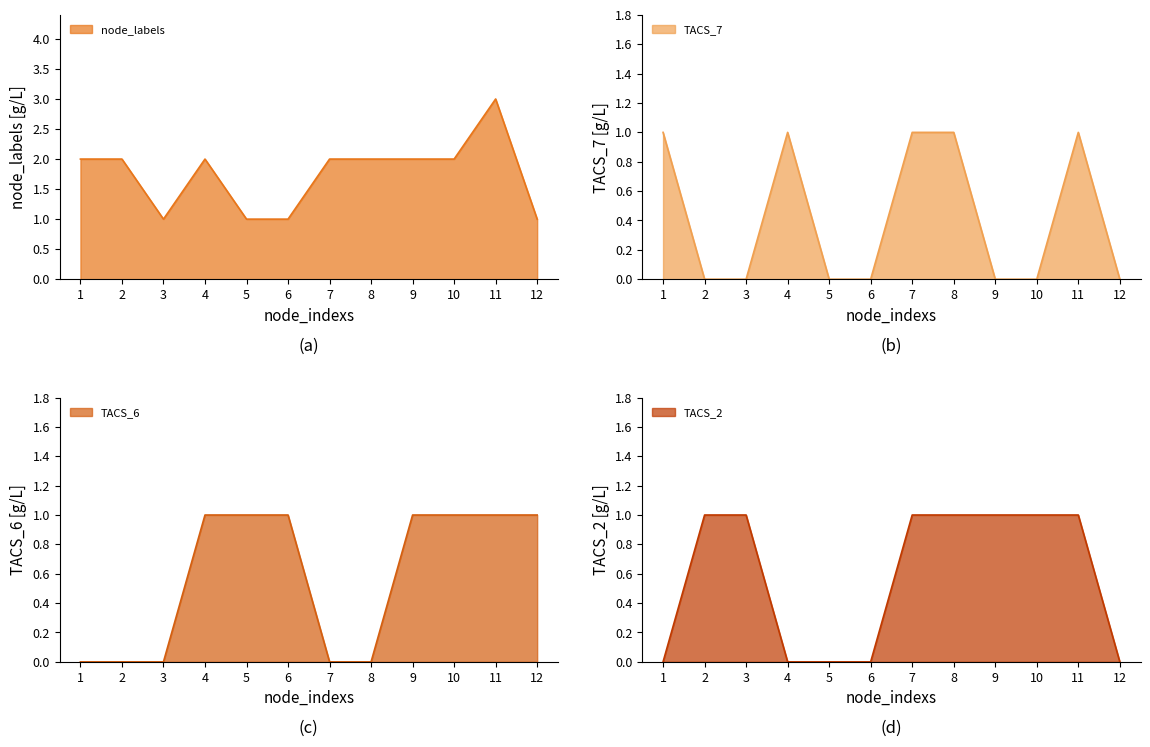

What is the highest value of the TACS_6 series?

1